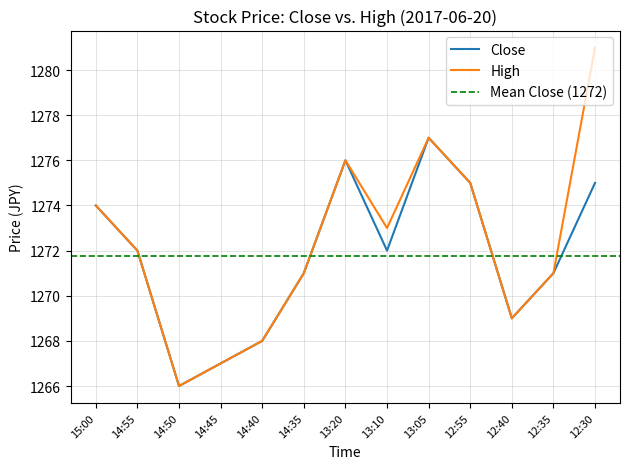

What is the difference between the maximum and minimum values in the Close series?

11